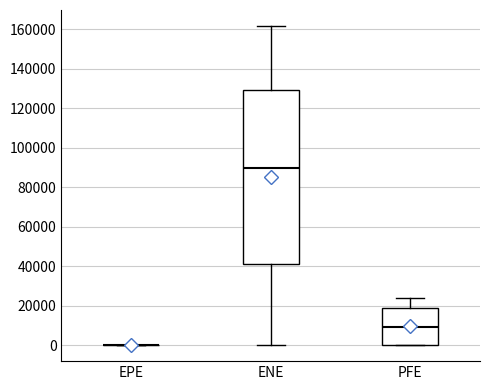

Reading left to right, transcribe this box plot: for each box, give where its median line is, the range the box spans, and where its two whiskers end, as read against the y-axis. The values are not printed on the chart, so give them approximately, as read against the axis.

EPE: box collapsed to a line at 0, whiskers 0 to 0
ENE: median 90000, box 42000 to 130000, whiskers 0 to 162000
PFE: median 10000, box 0 to 18000, whiskers 0 to 24000